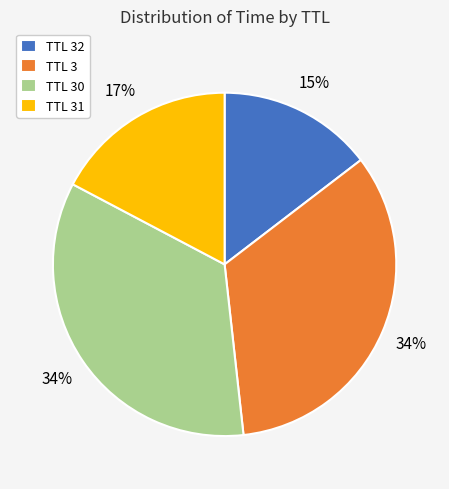

Which has a higher value, TTL 30 or TTL 31?

TTL 30